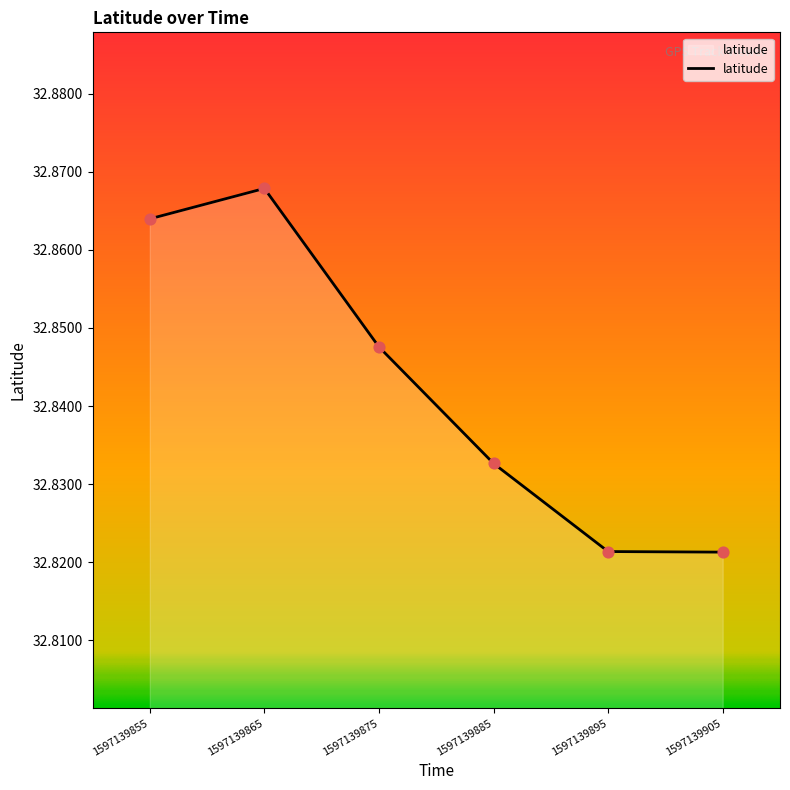

What is the ratio of the value at 1597139885 to the value at 1597139875?

1.0